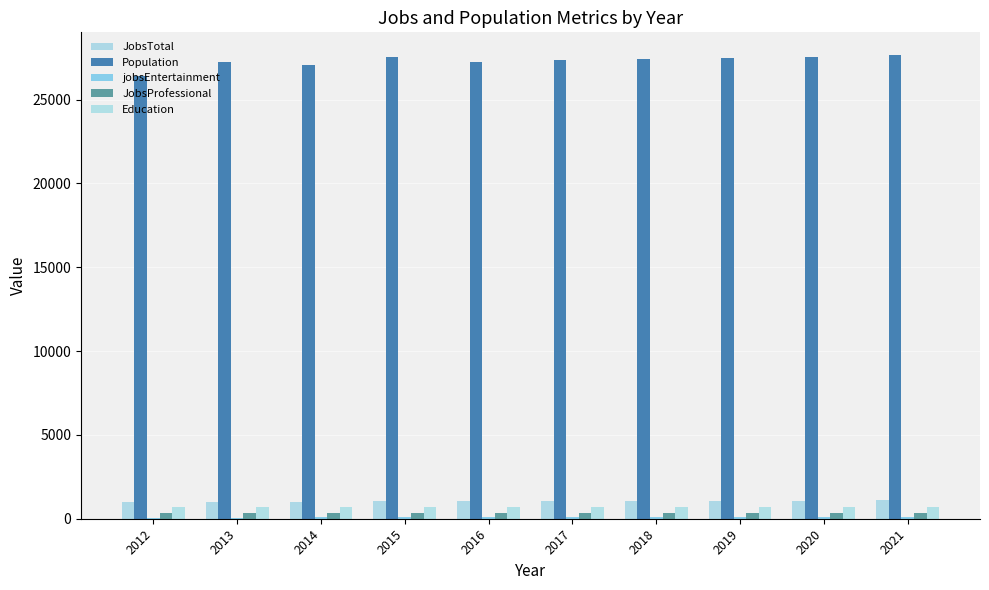

Reading left to right, transcribe all the data shown in this chart.

JobsTotal: 2012=972	2013=1003	2014=1022	2015=1044	2016=1063	2017=1065	2018=1071	2019=1076	2020=1082	2021=1088
Population: 2012=26434	2013=27220	2014=27086	2015=27557	2016=27226	2017=27337	2018=27404	2019=27481	2020=27556	2021=27632
jobsEntertainment: 2012=67	2013=71	2014=75	2015=81	2016=90	2017=89	2018=90	2019=91	2020=92	2021=93
JobsProfessional: 2012=314	2013=340	2014=336	2015=344	2016=357	2017=356	2018=357	2019=358	2020=359	2021=360
Education: 2012=699	2013=689	2014=703	2015=689	2016=702	2017=706	2018=708	2019=710	2020=712	2021=714